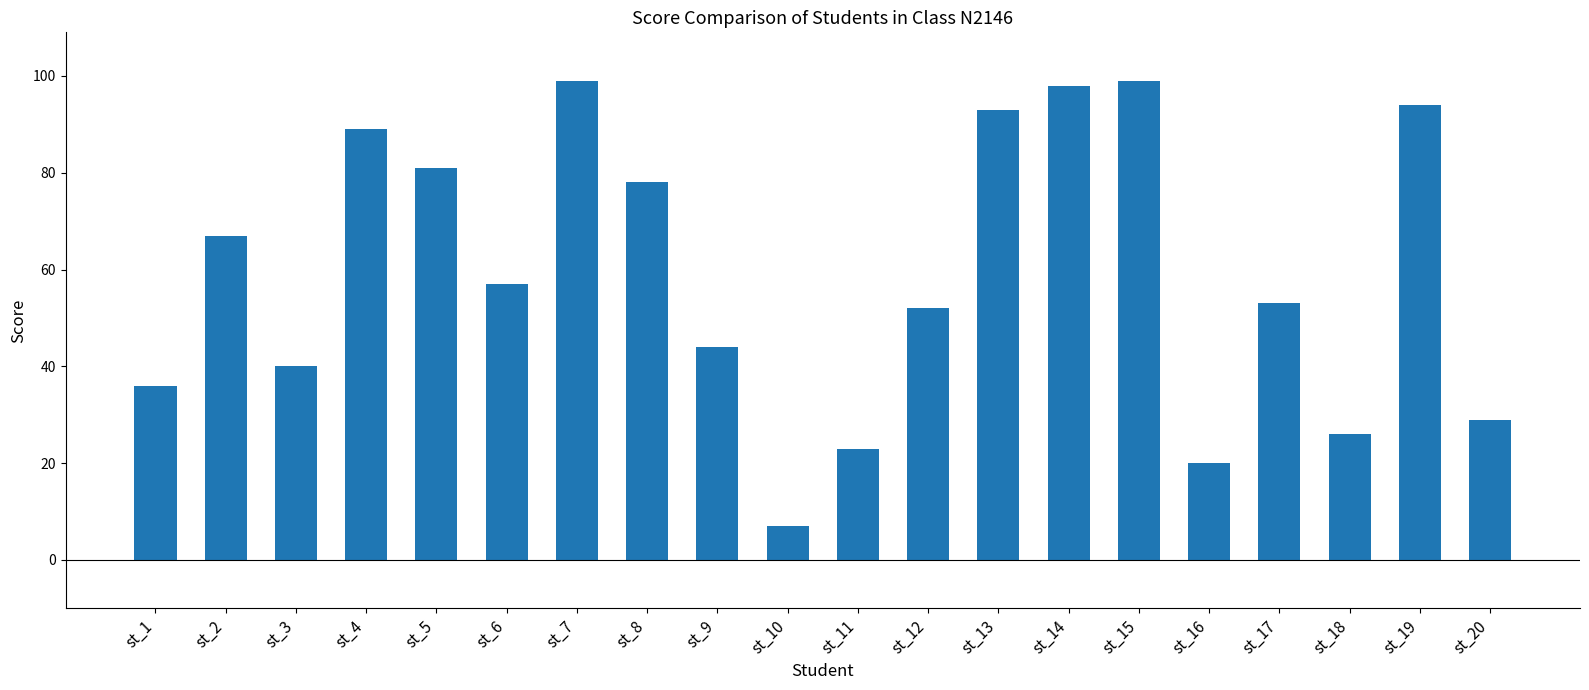

Between st_5 and st_11, which is larger?

st_5